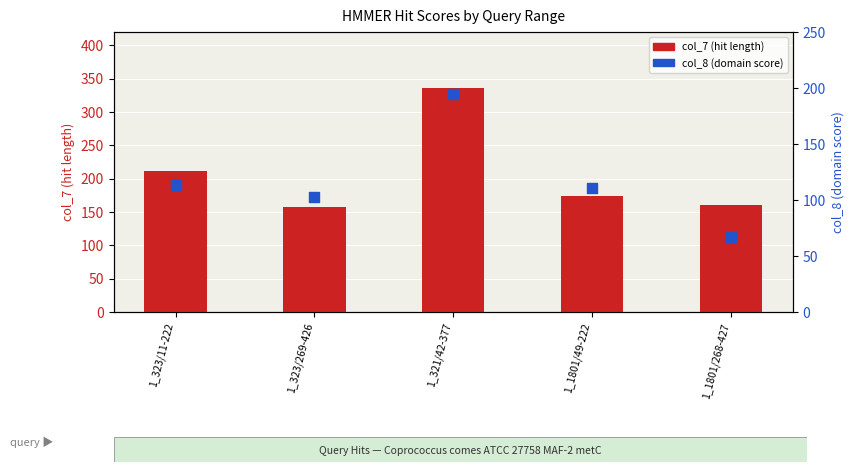

At which category is the sum across all series the highest?

1_321/42-377